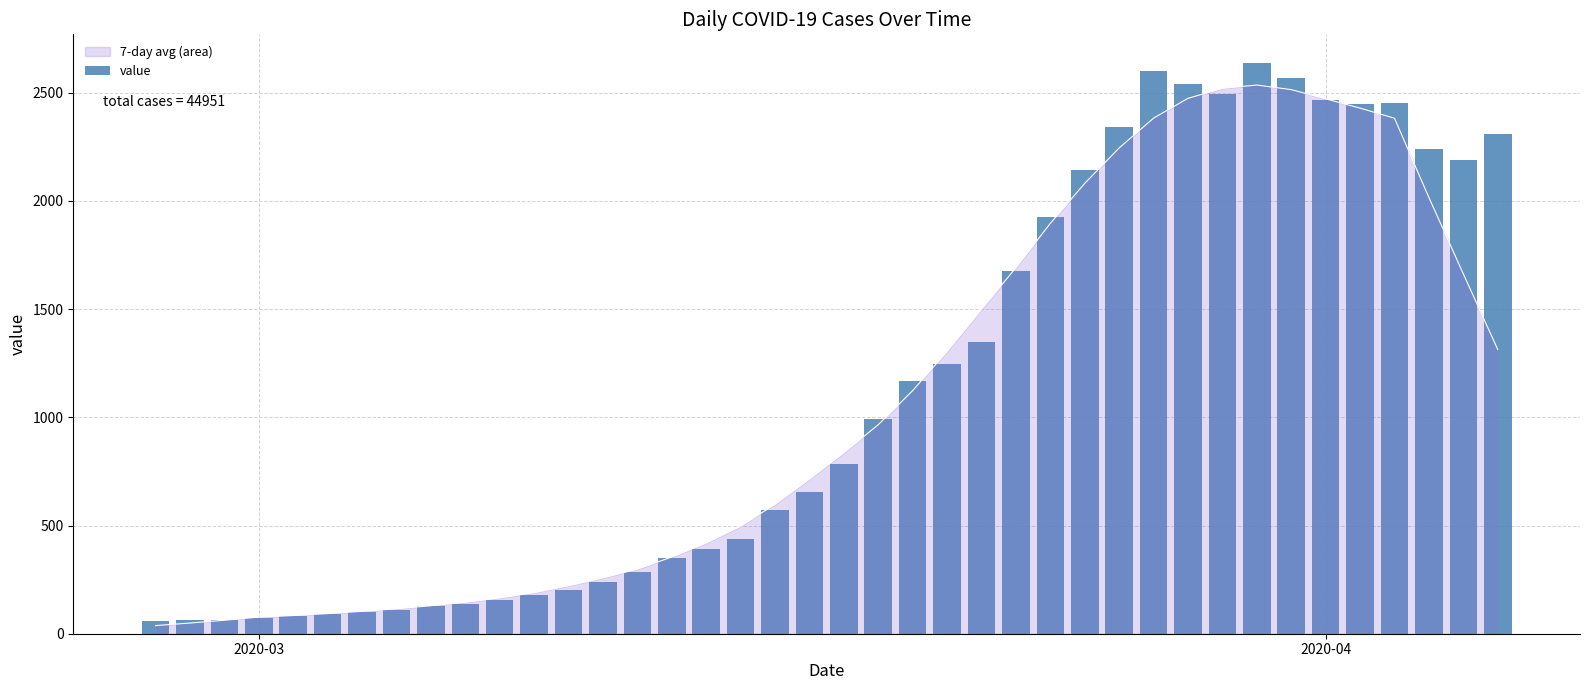

What is the highest value of the 7-day avg (area) series?

2535.6